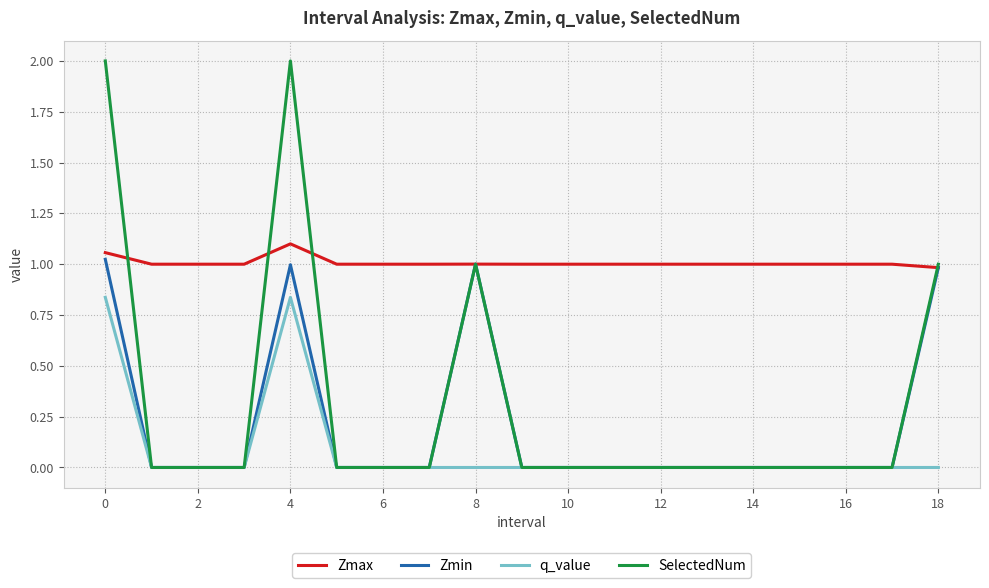

How many SelectedNum values are between 0 and 1?

17